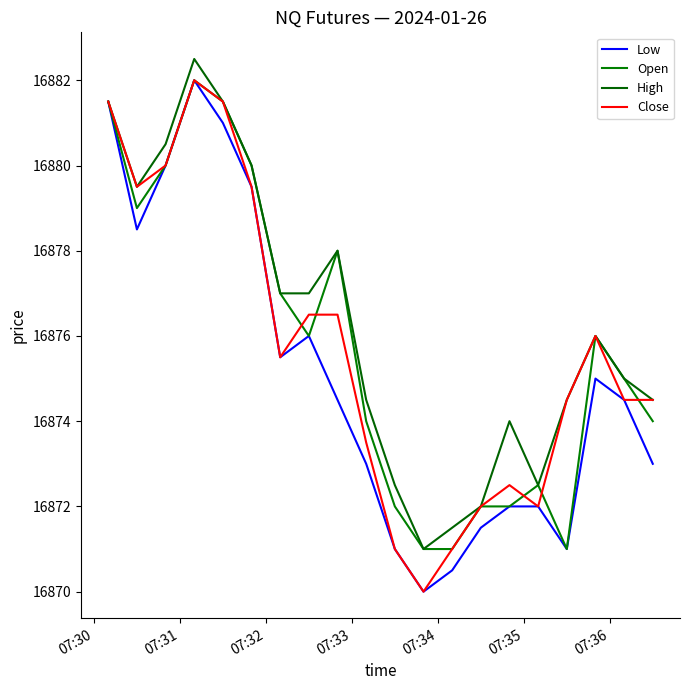

How many lines are shown in the chart?

4